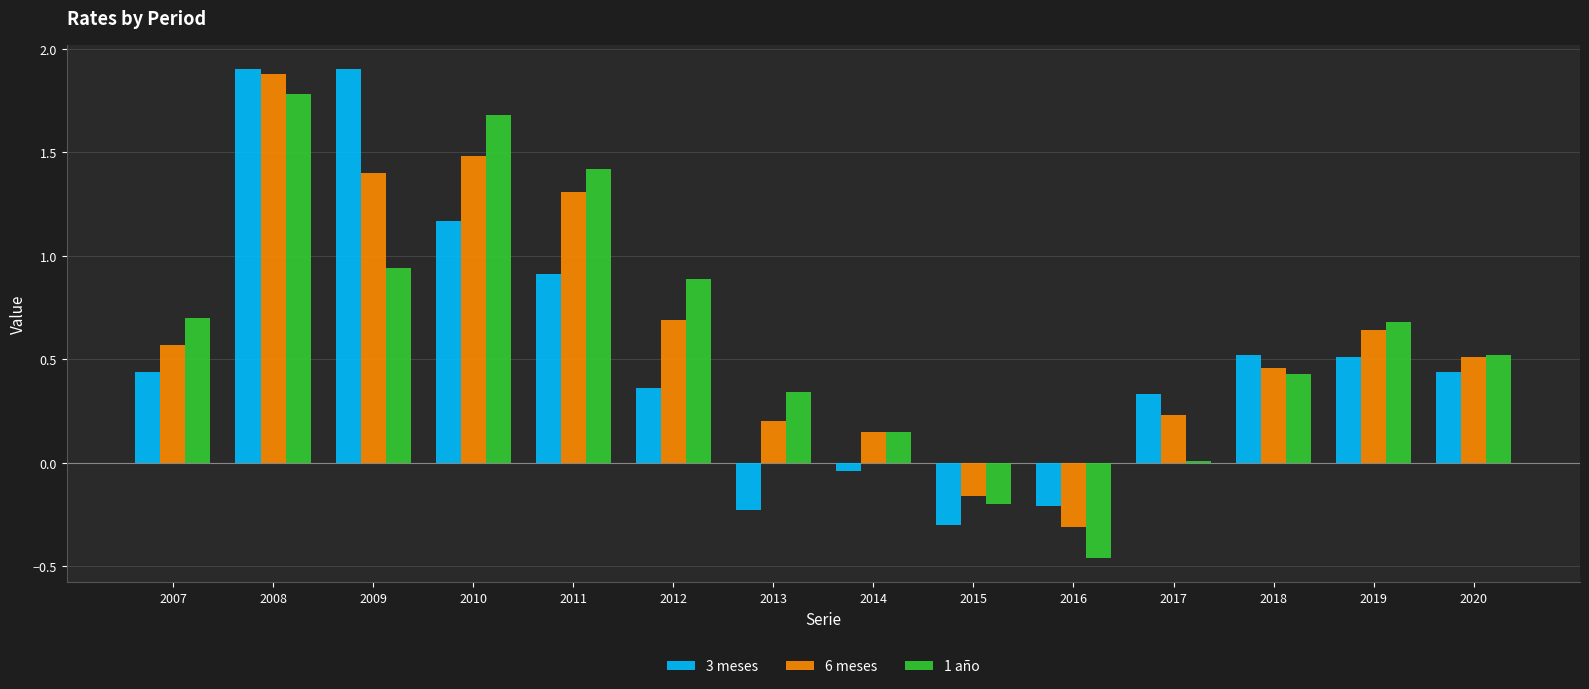

Is it true that 1 año equals 0.0 at 2017?

True